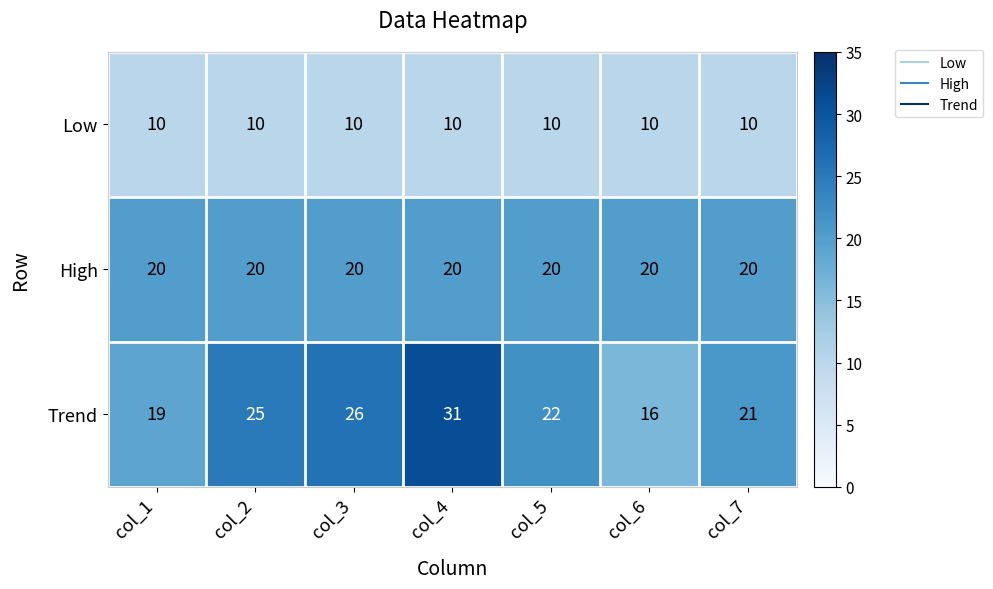

True or false: Trend has a value of 26 at col_3.

True